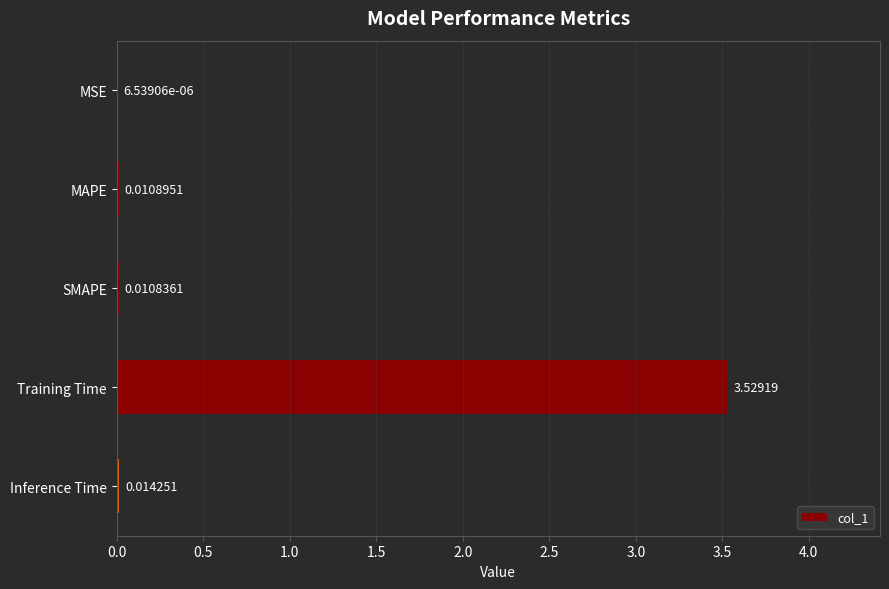

Which has a higher value, Inference Time or MAPE?

Inference Time